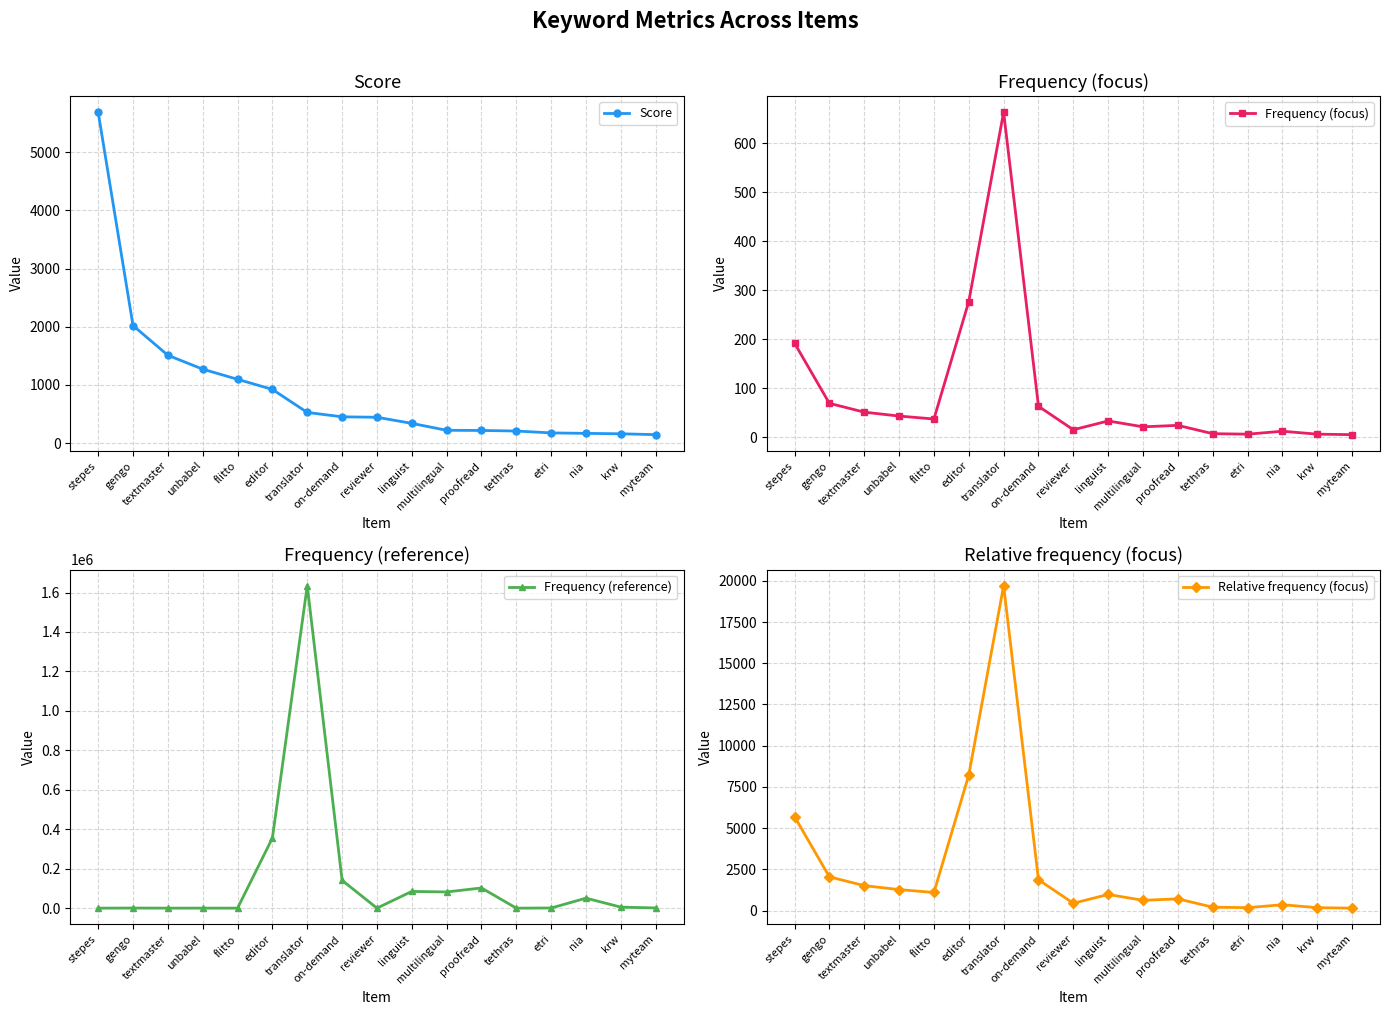

Which category has the lowest value across all series?

myteam